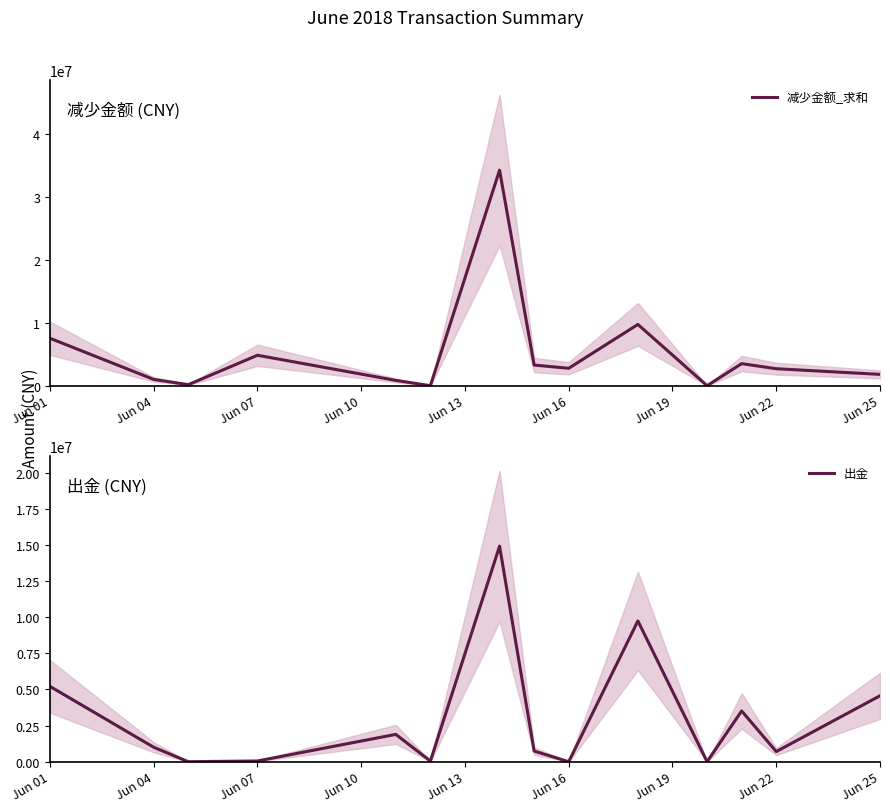

What is the highest value of the 减少金额_求和 series?

34258248